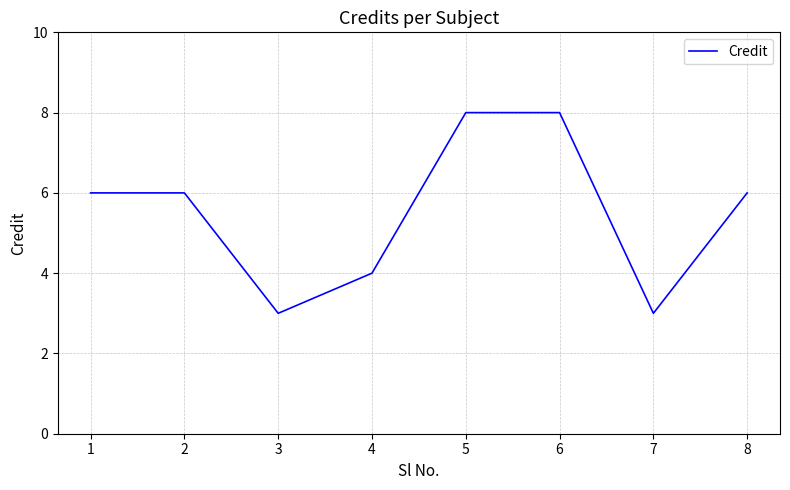

Reading left to right, what are all the values shown in this chart?

1=6	2=6	3=3	4=4	5=8	6=8	7=3	8=6